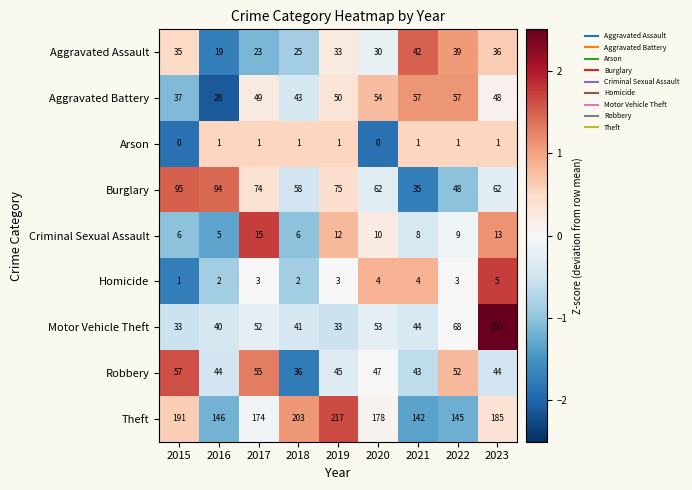

How many Criminal Sexual Assault values are between 6 and 12?

6